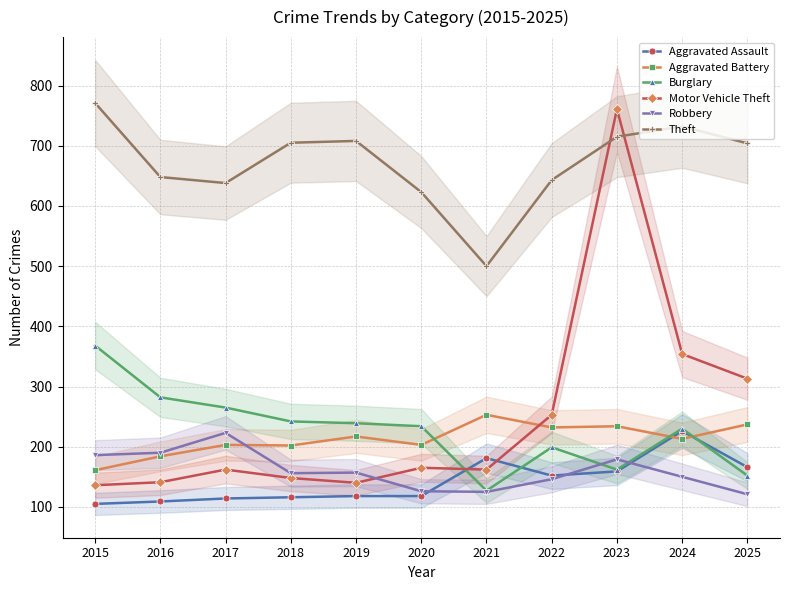

At which category is the sum across all series the highest?

2023